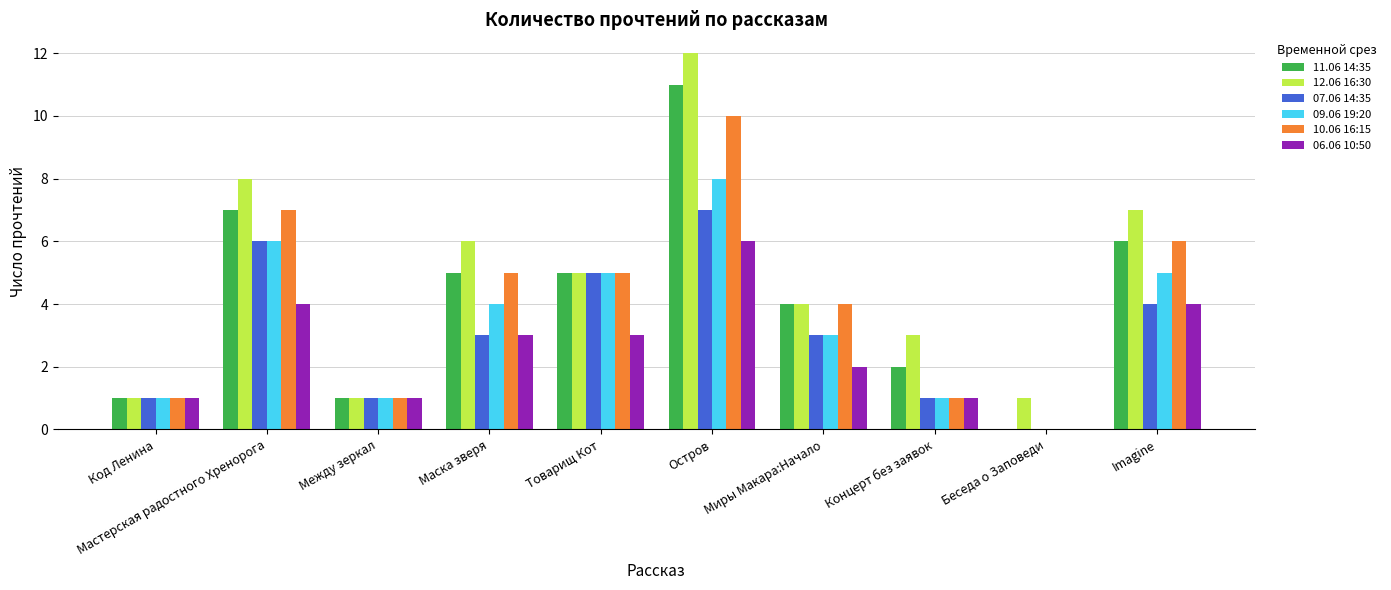

Are the bars grouped side by side (vs. stacked)?

Yes